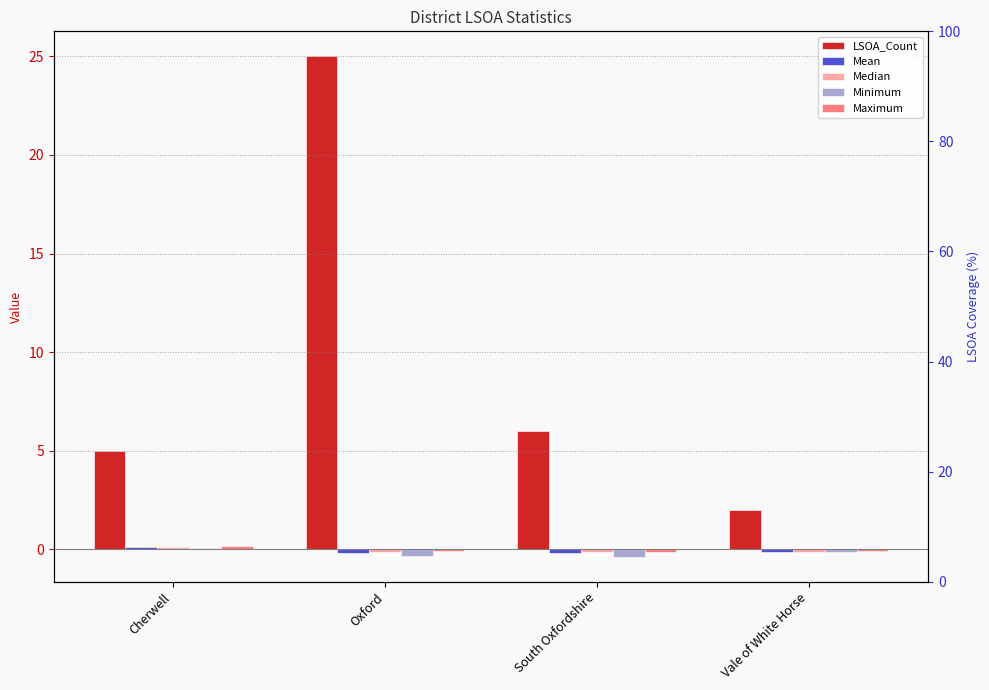

Are the bars grouped side by side (vs. stacked)?

Yes